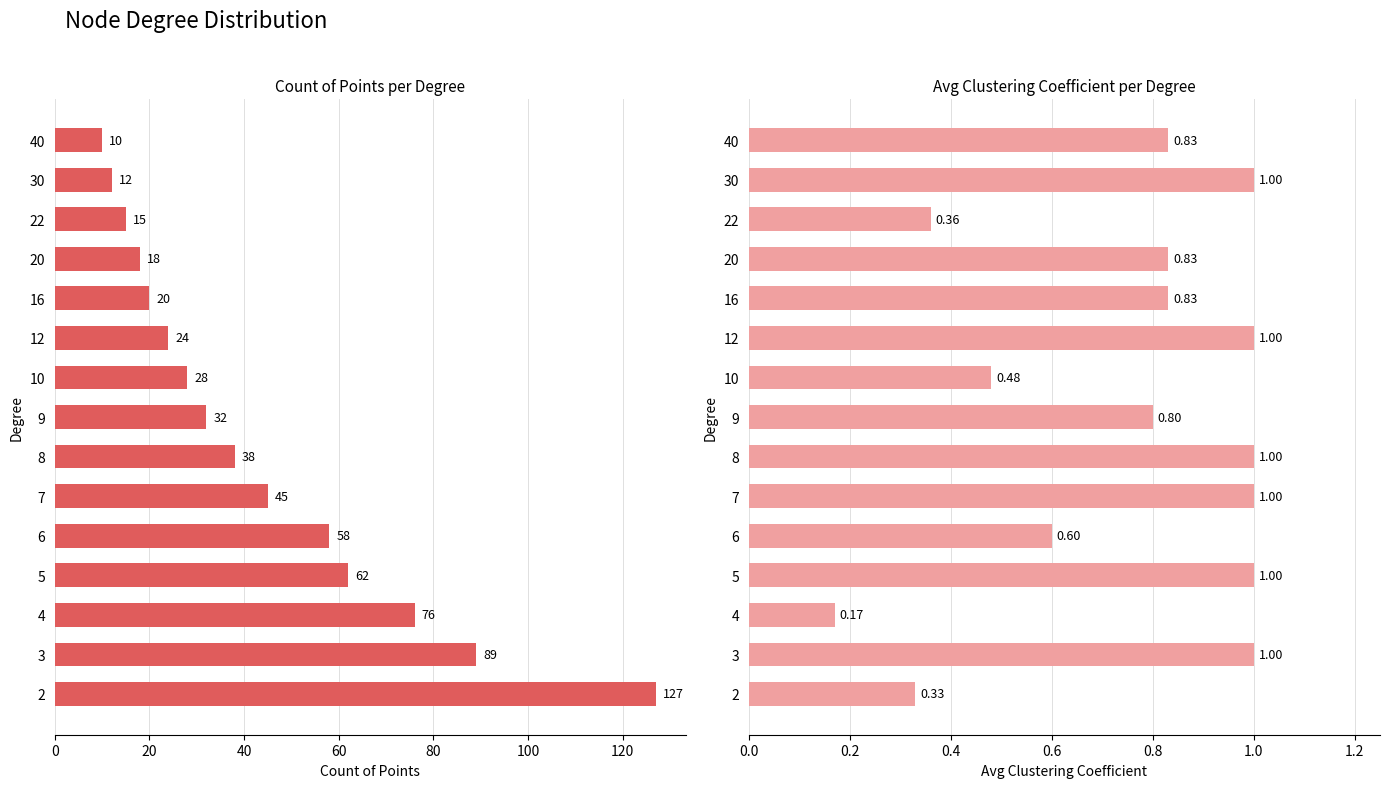

What are all the series names shown in the legend?

Count, Avg Clustering Coefficient